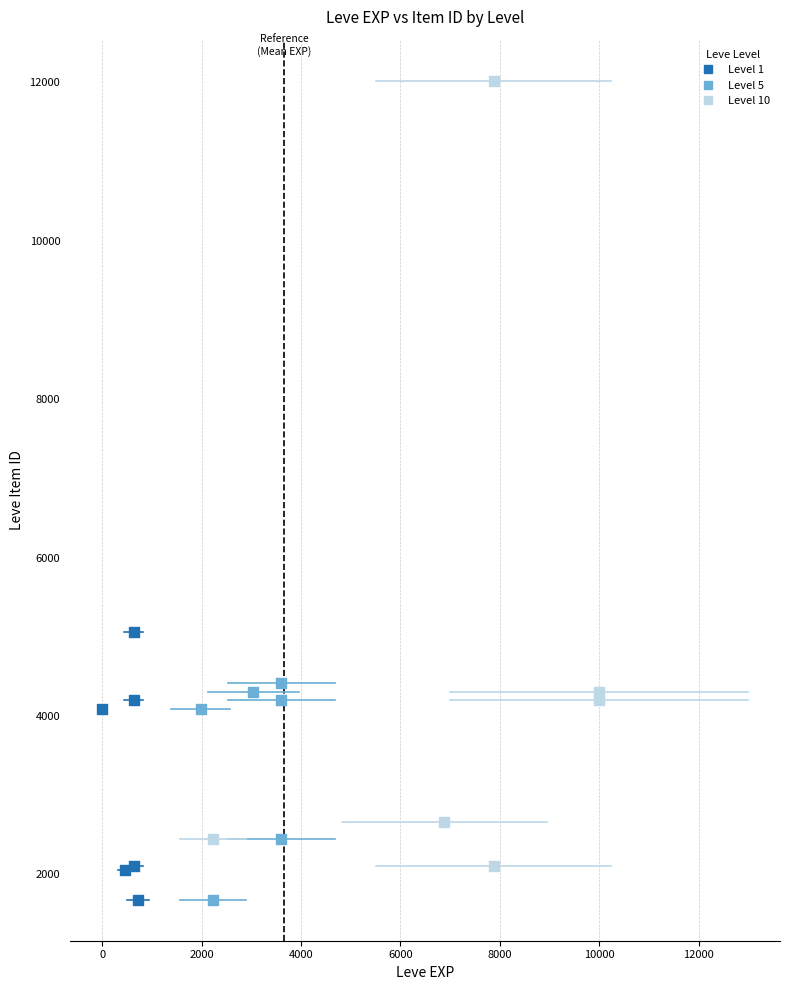

What are all the series names shown in the legend?

Level 1, Level 5, Level 10